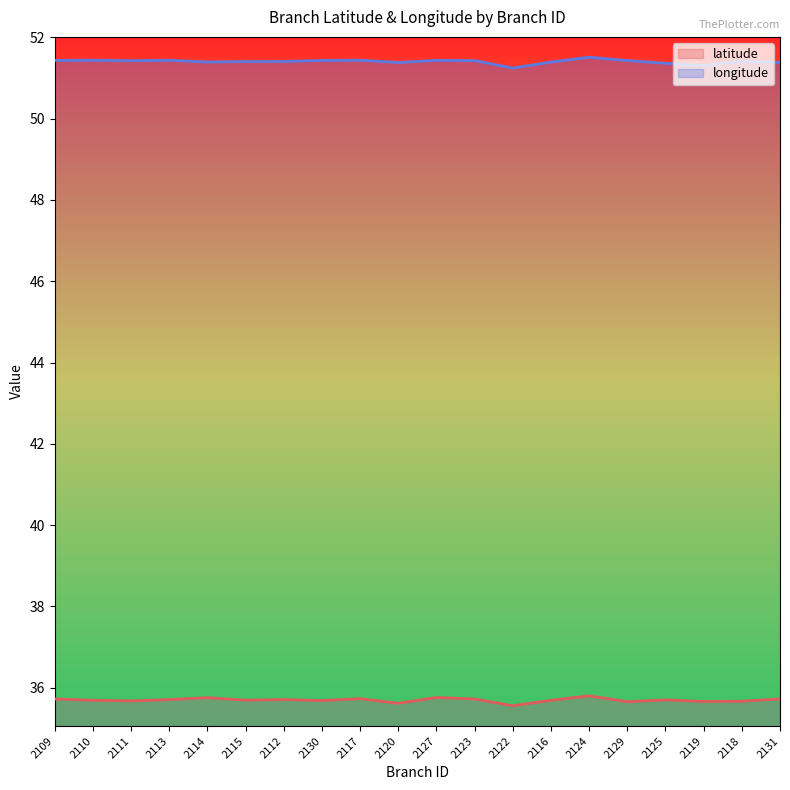

Does the chart have visible grid lines?

No